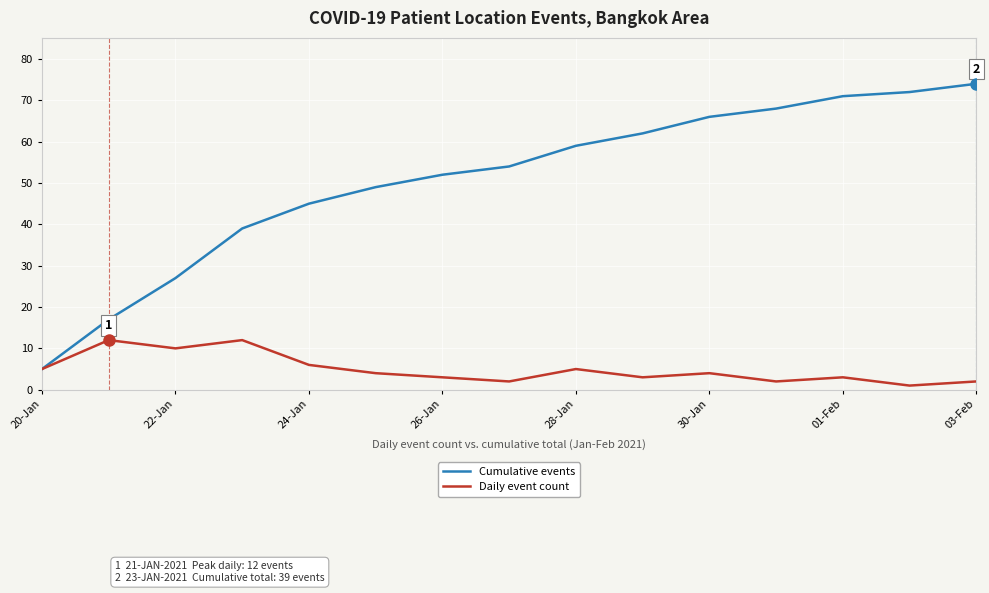

Which series has the largest total across all categories?

Cumulative events